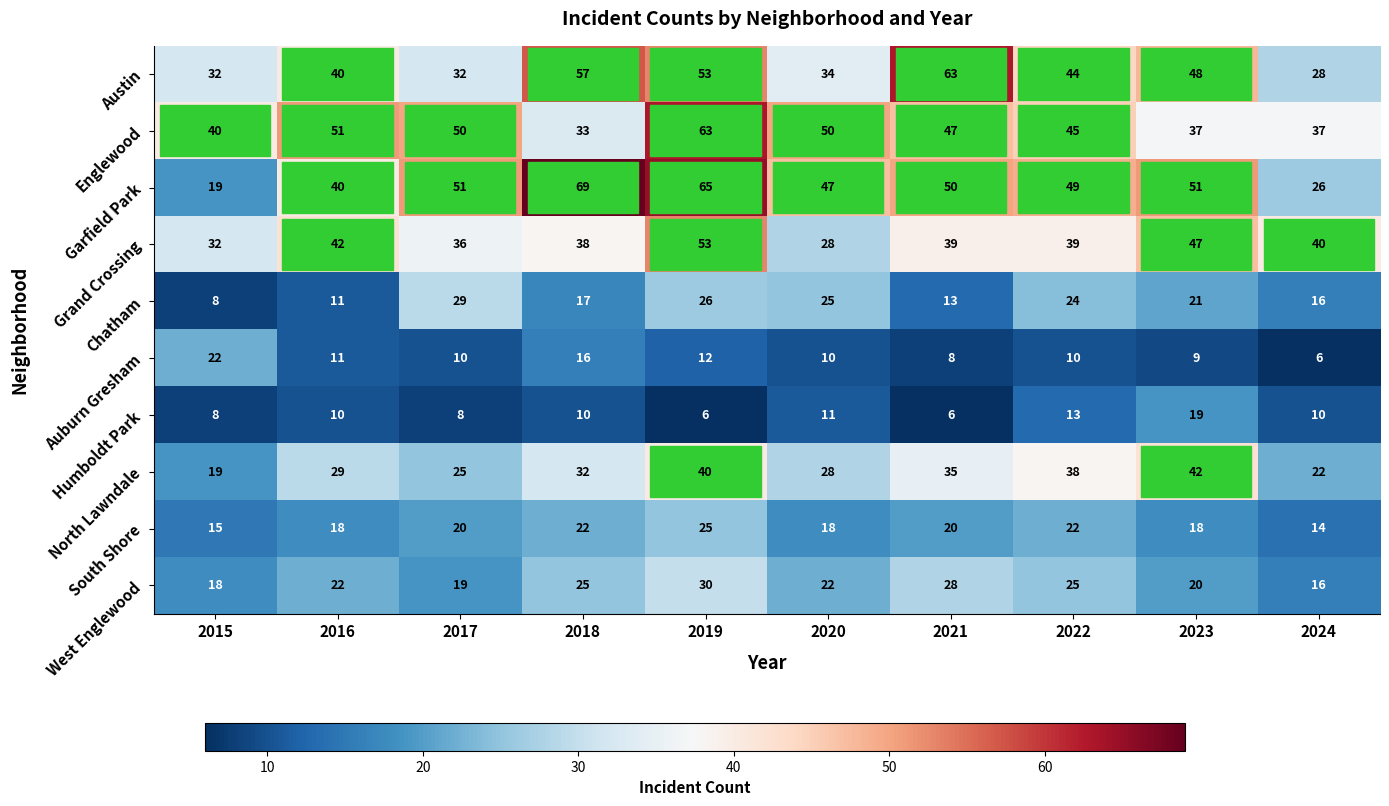

At which category is the sum across all series the highest?

2019